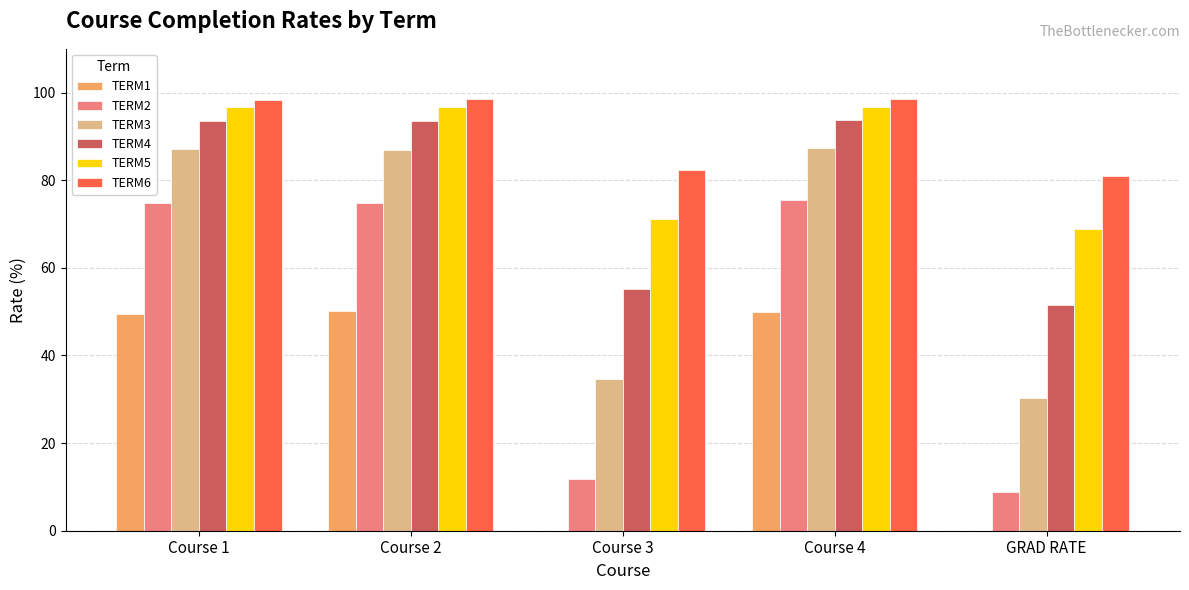

Where does the TERM5 series first go above 96?

Course 1